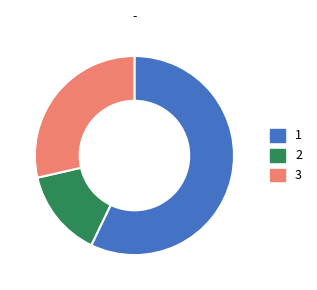

Is there a majority slice in this chart?

Yes